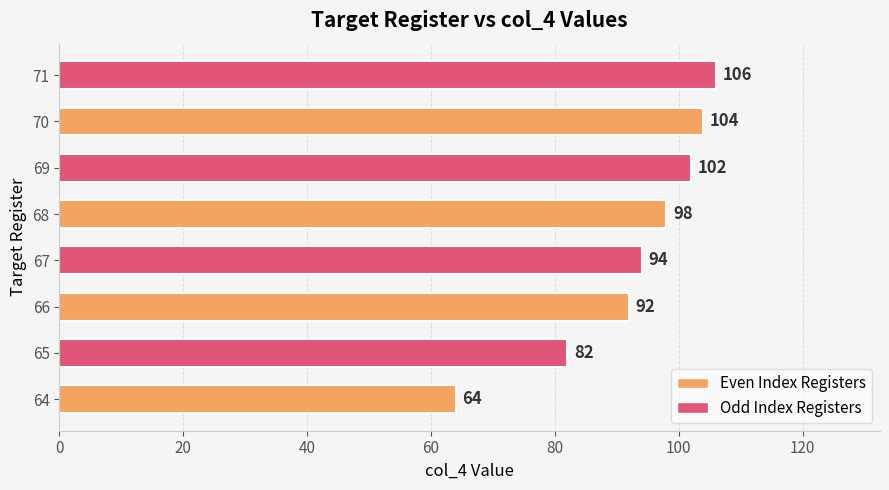

Rank the categories by value from highest to lowest.

71, 70, 69, 68, 67, 66, 65, 64